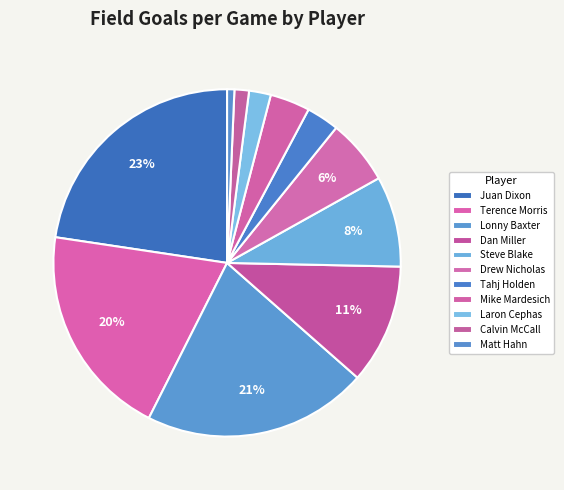

How many slices are in this pie chart?

11